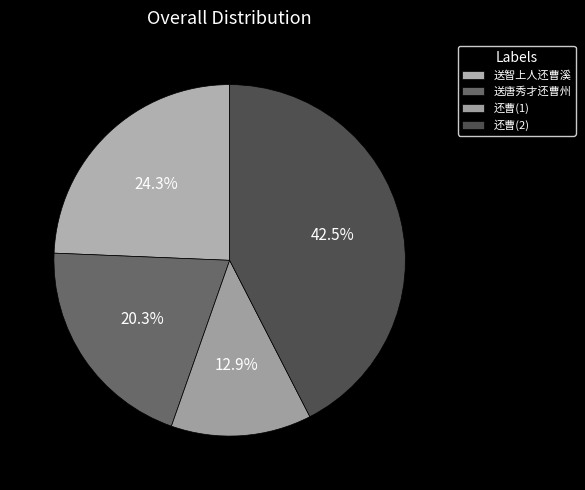

What is the smallest slice in the pie chart?

还曹(1)